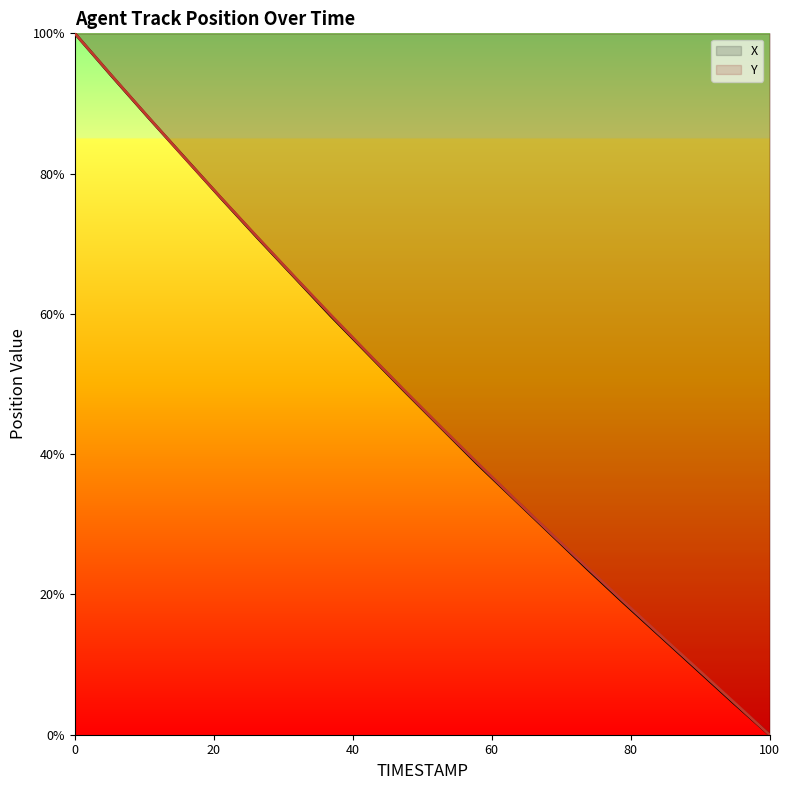

What is the difference between the second highest and minimum values in the Y series?

94.0